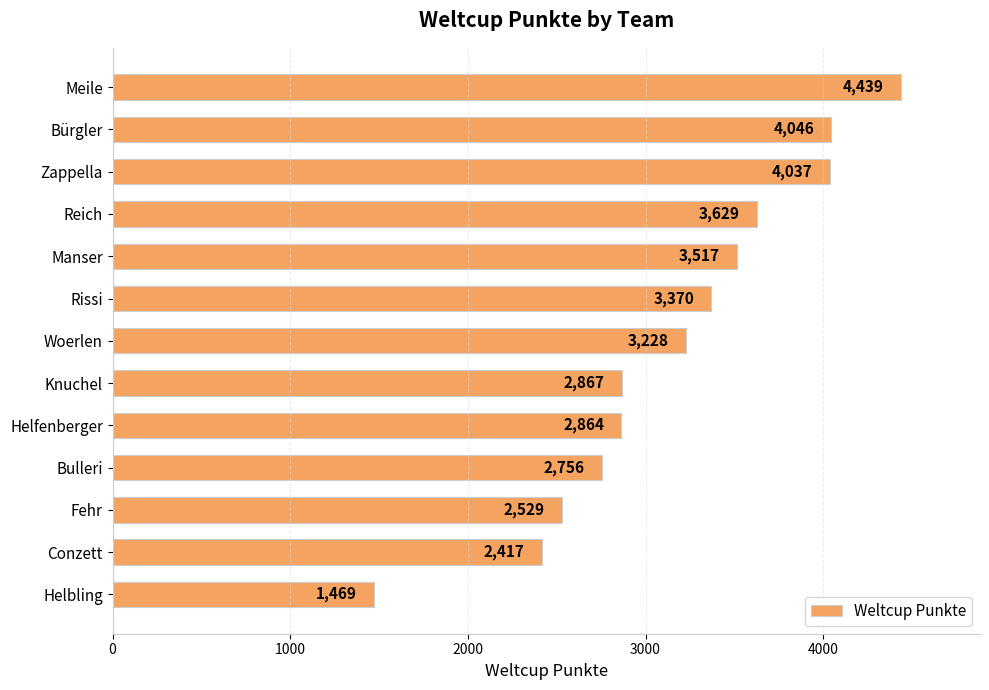

What is the maximum value shown in the chart?

4439